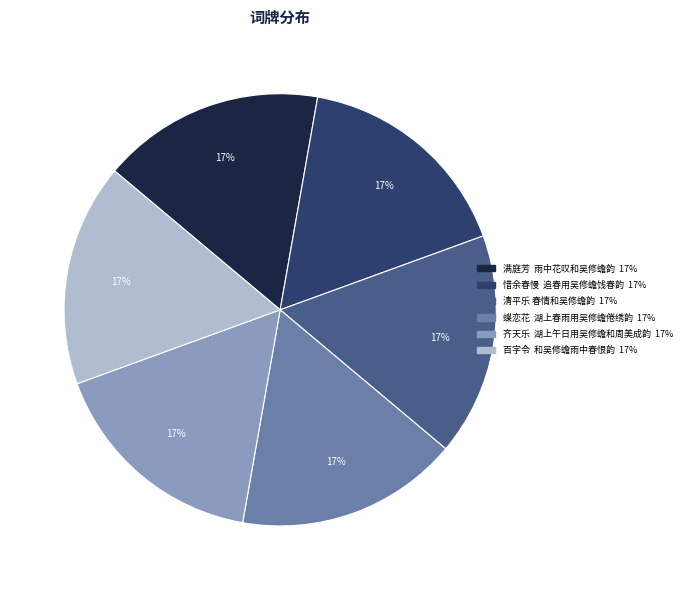

Combined, do 齐天乐 湖上午日用吴修蟾和周美成韵 and 满庭芳 雨中花叹和吴修蟾韵 account for over 50%?

No